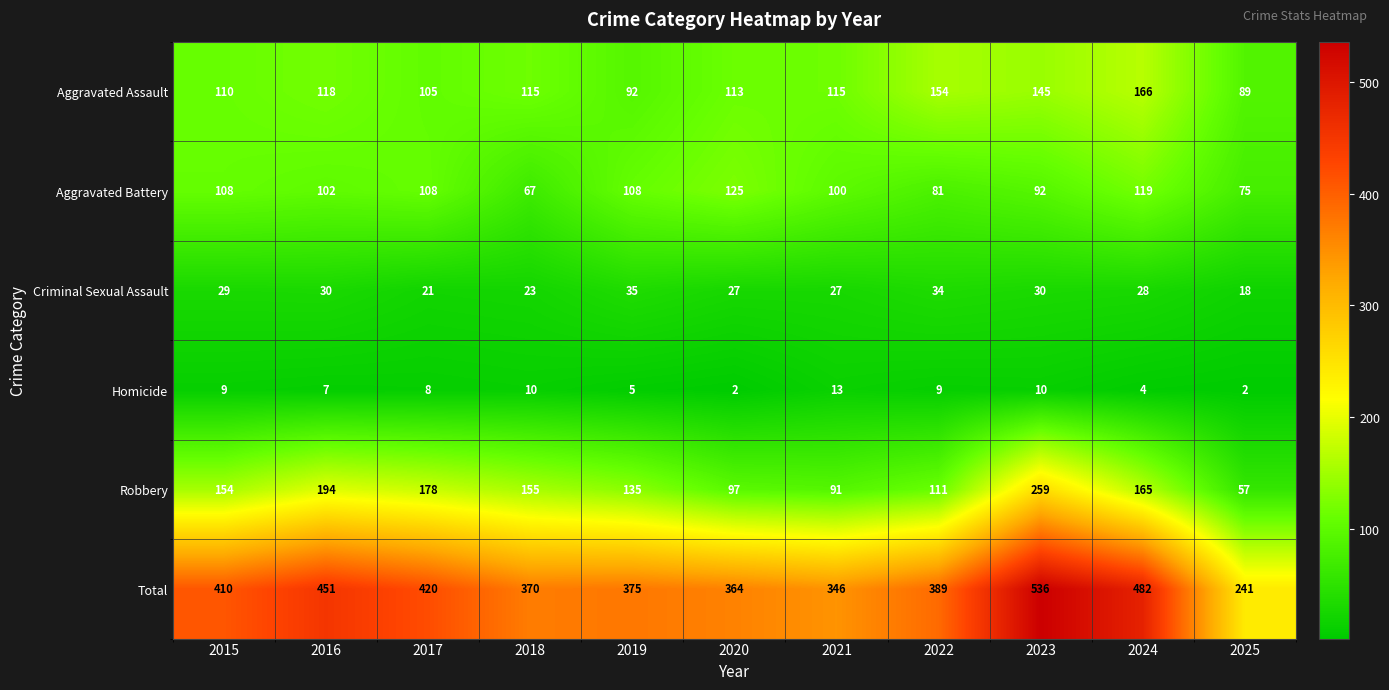

Which series has the widest spread of values?

Total